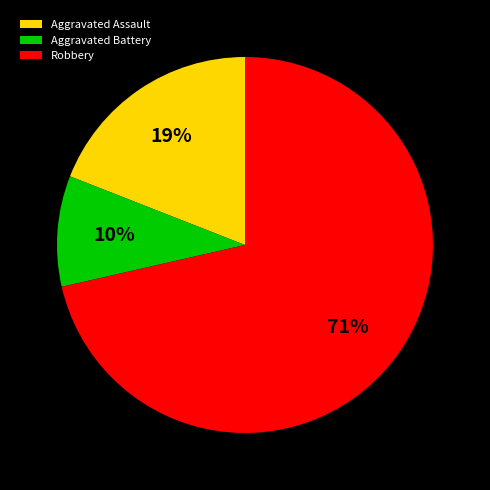

True or false: Aggravated Assault accounts for 33% of the total.

False